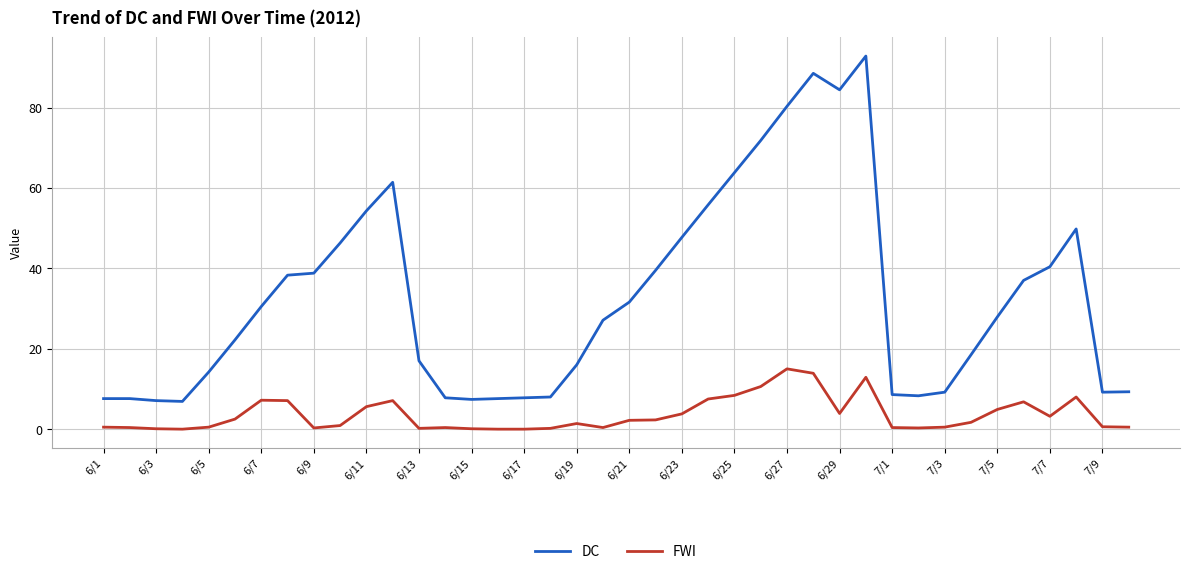

What is the lowest value of the DC series?

6.9